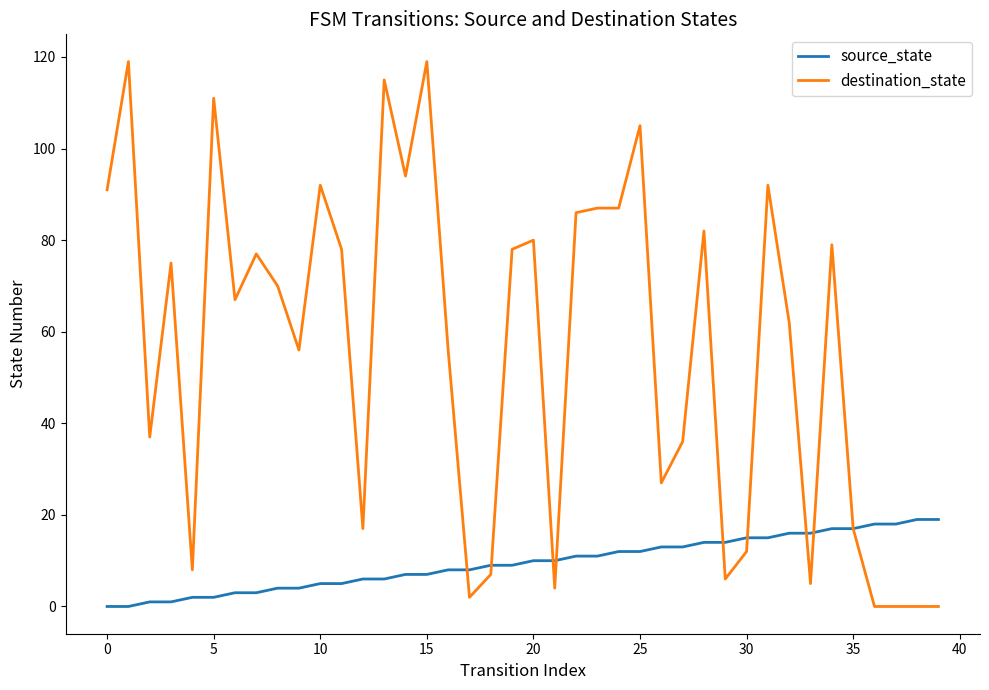

Which series has the largest total across all categories?

destination_state